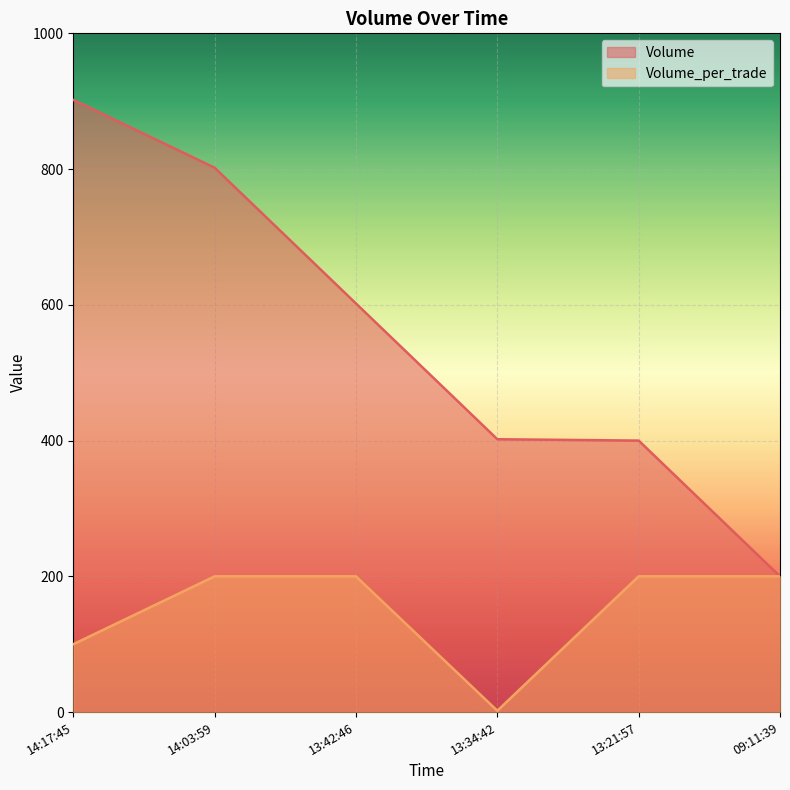

True or false: Volume_per_trade has a value of 100 at 14:17:45.

True